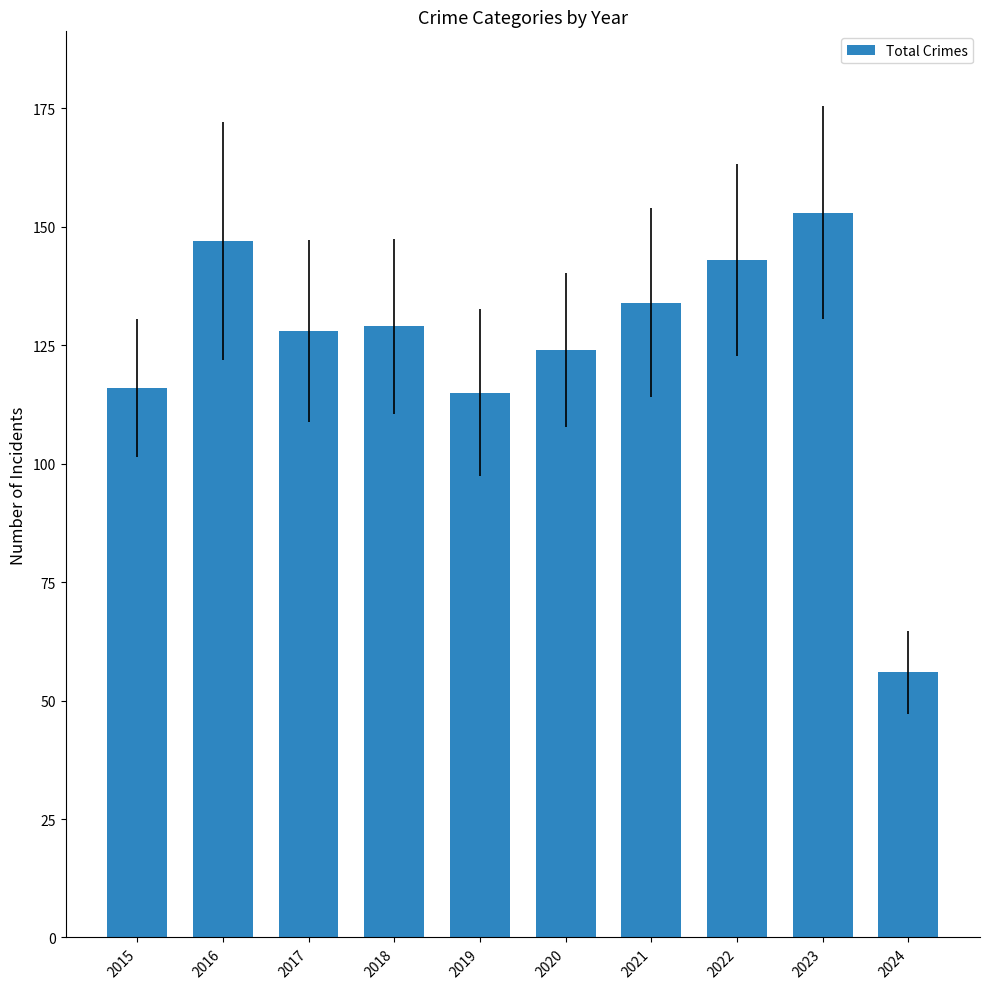

How many bars are there in total?

10